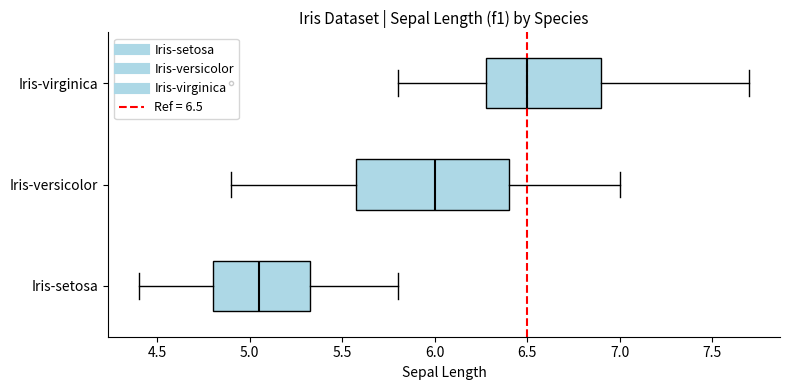

Comparing the boxes themselves (not the whiskers), which one is the widest?

Iris-versicolor